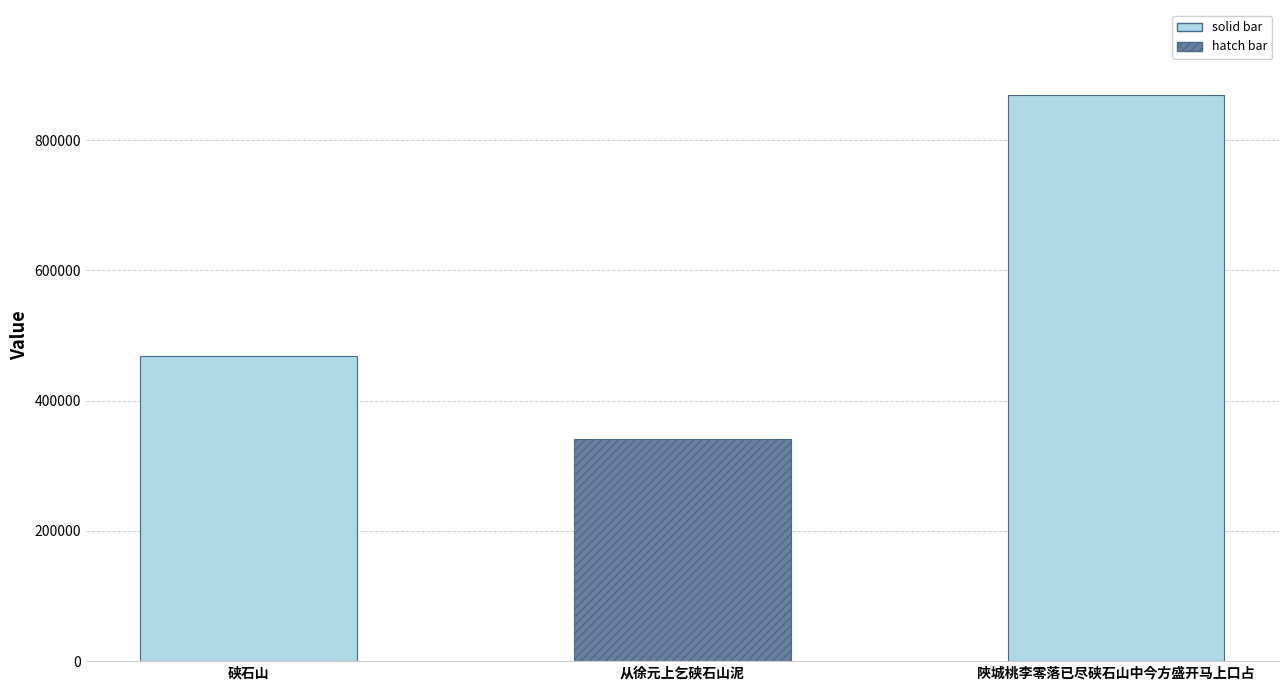

What is the ratio of the value at 陜城桃李零落已尽硖石山中今方盛开马上口占 to the value at 从徐元上乞硖石山泥?

2.5